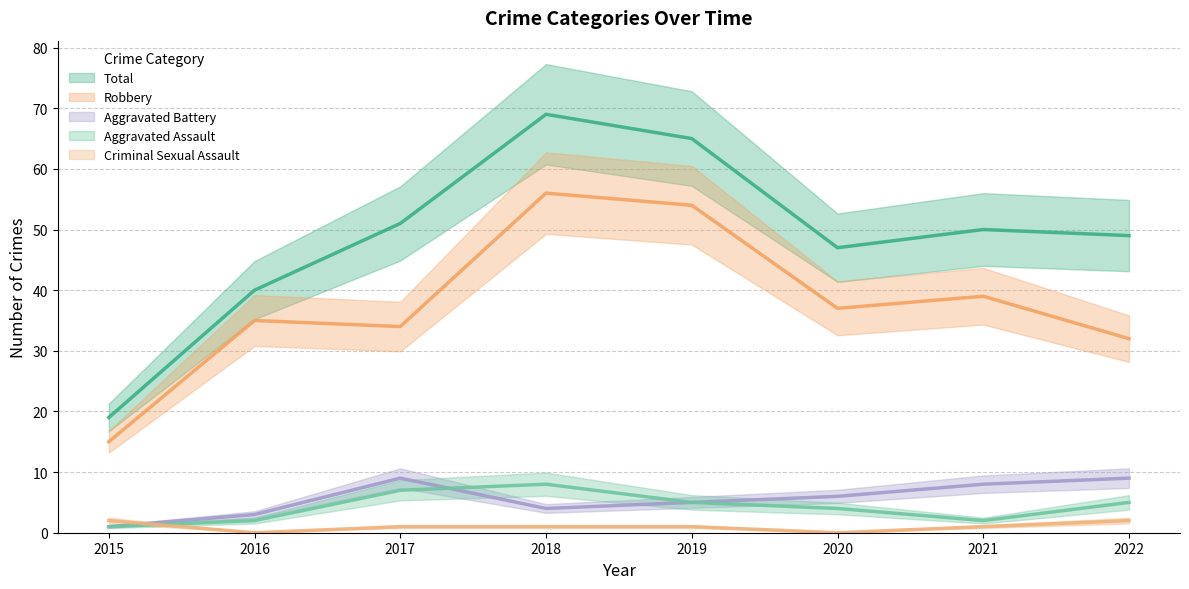

What is the sum of all Robbery values?

302